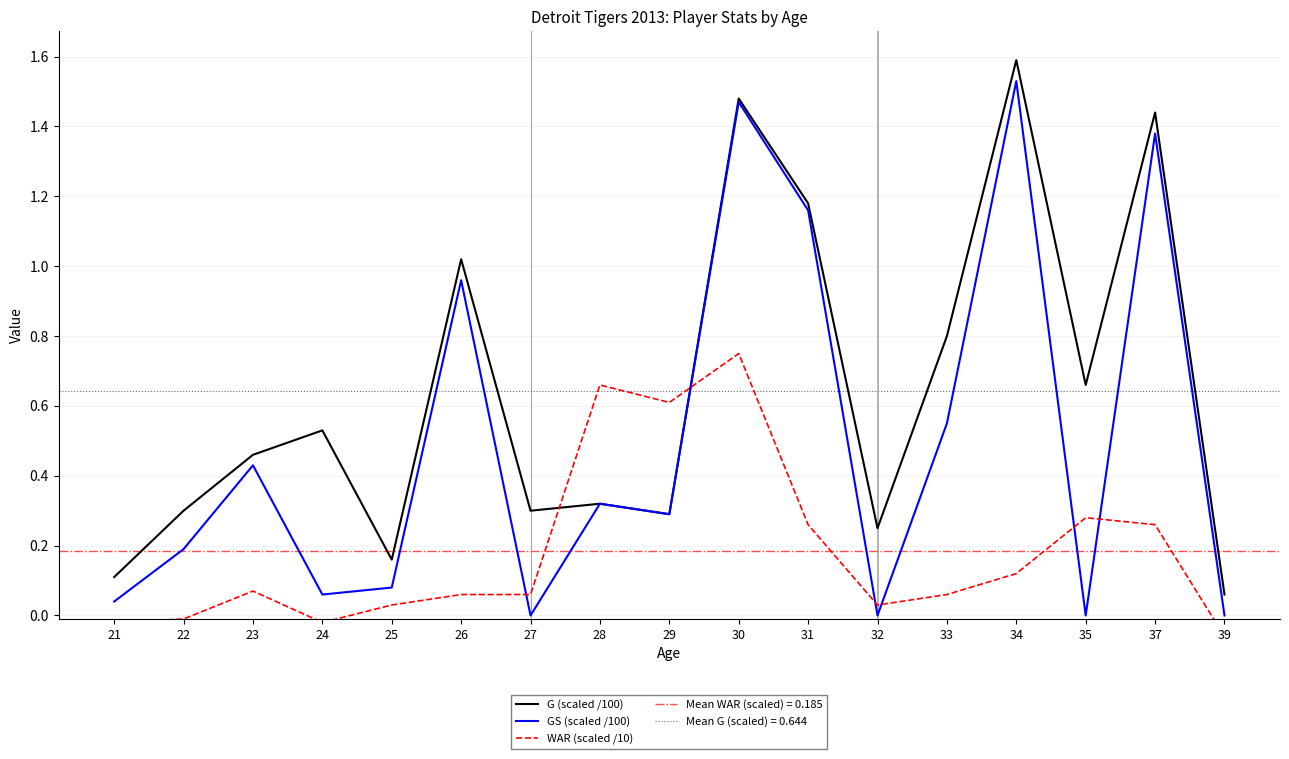

What is the difference between the GS (scaled /100) values at 24 and 35?

0.1